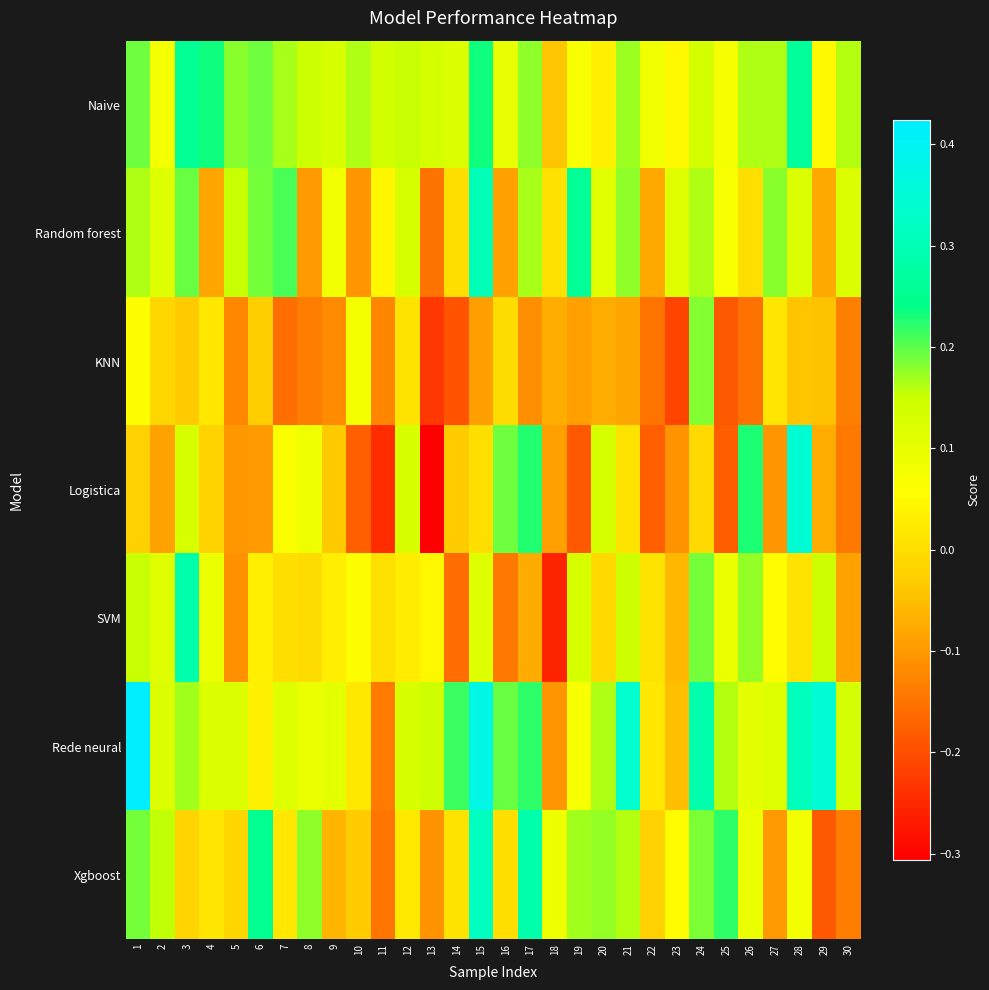

List the series in order of their peak value, lowest first.

KNN, Naive, SVM, Random forest, Xgboost, Logistica, Rede neural